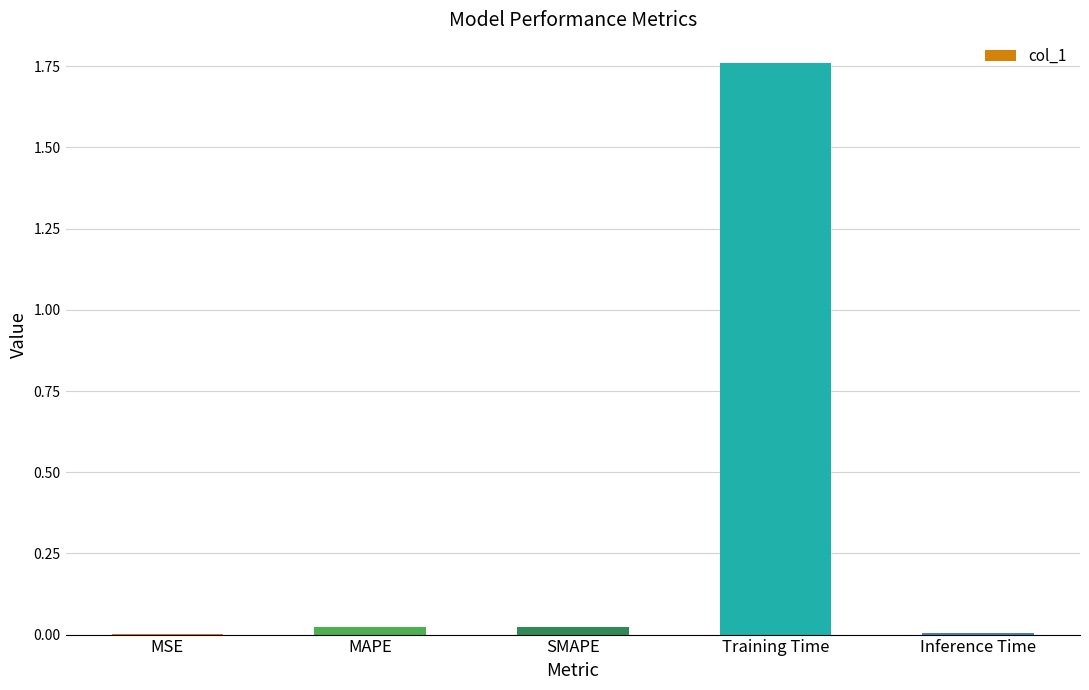

Are the bars grouped side by side (vs. stacked)?

No